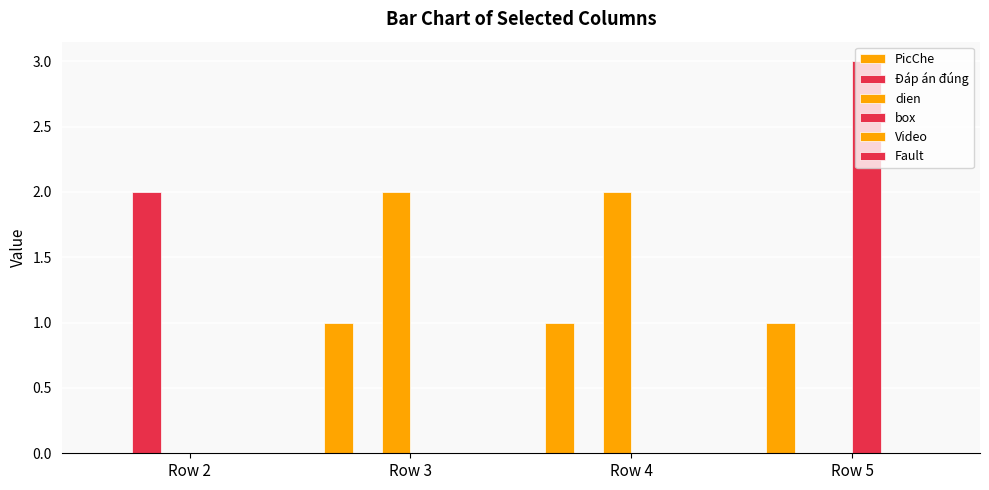

Are the bars horizontal?

No